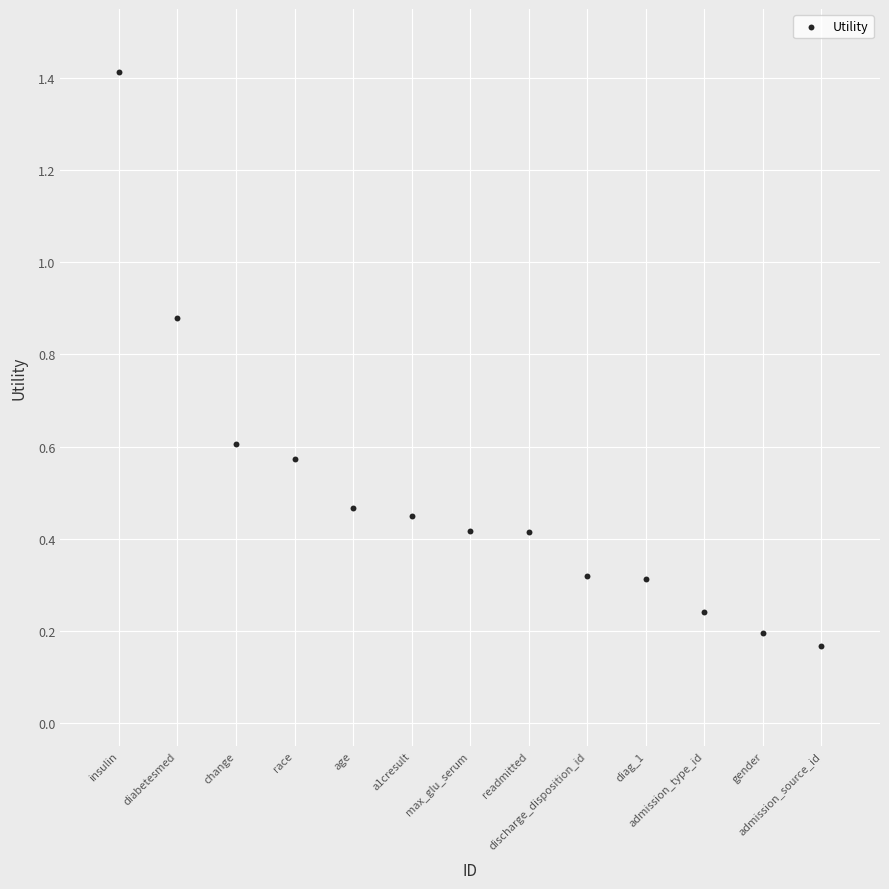

What is the range of Y values (max minus min)?

1.2